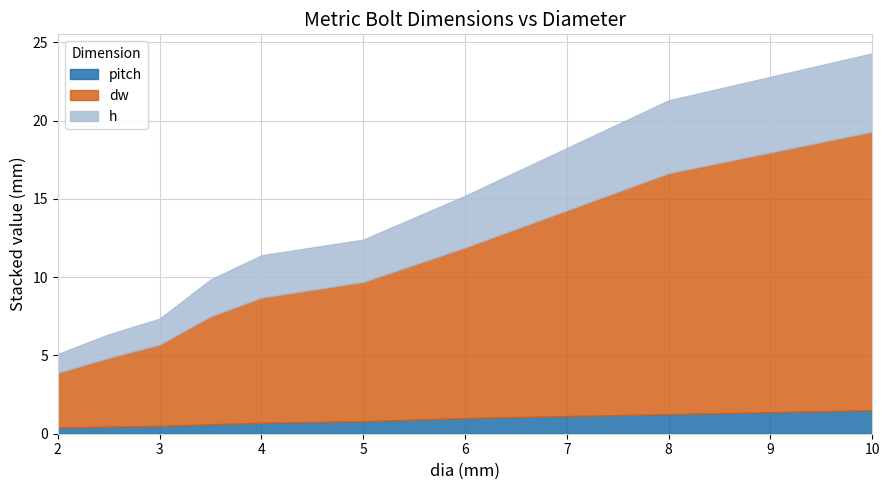

True or false: h and dw cross at least once.

False